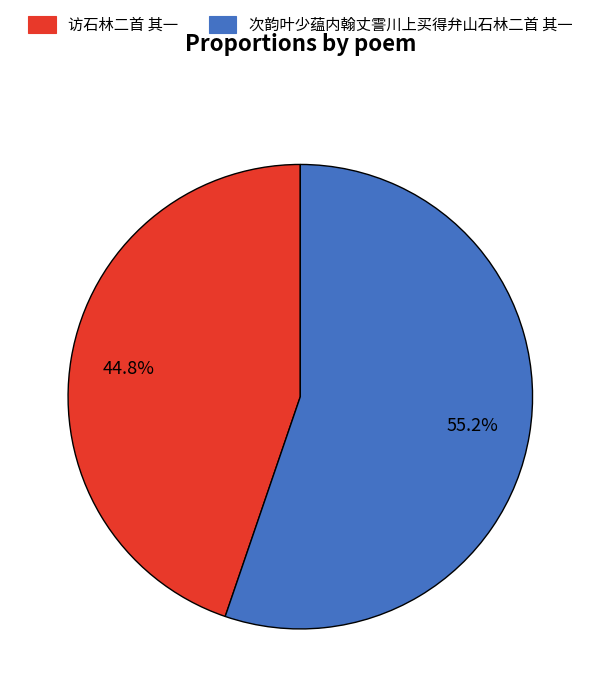

To the nearest percent, what portion does 次韵叶少蕴内翰丈霅川上买得弁山石林二首 其一 represent?

55%